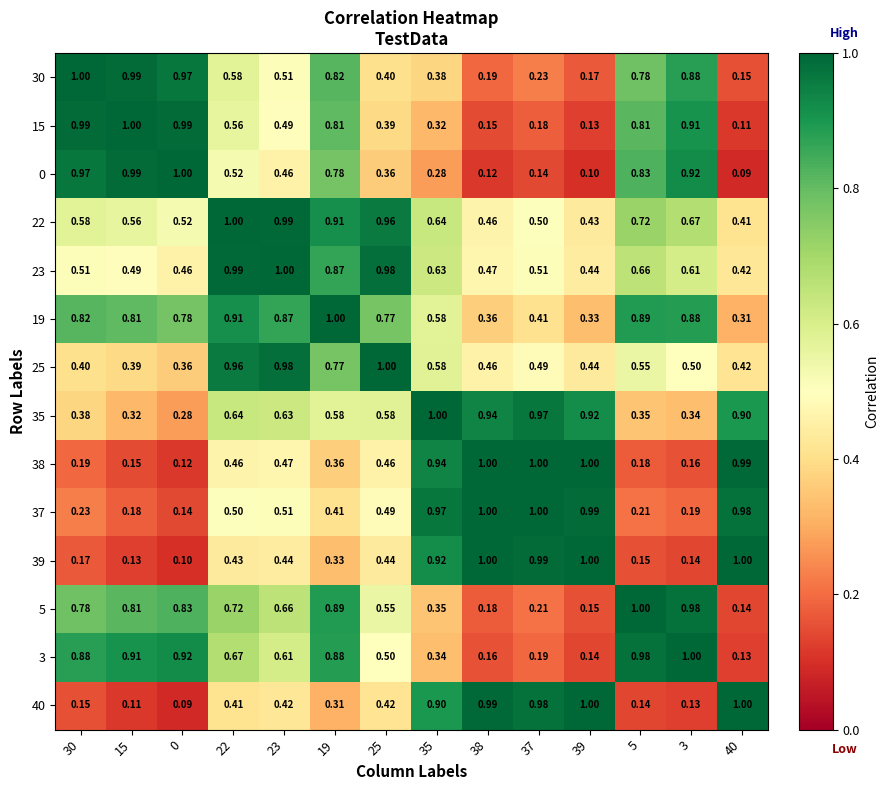

Is the value of 37 at 19 greater than the value of 5 at 40?

Yes